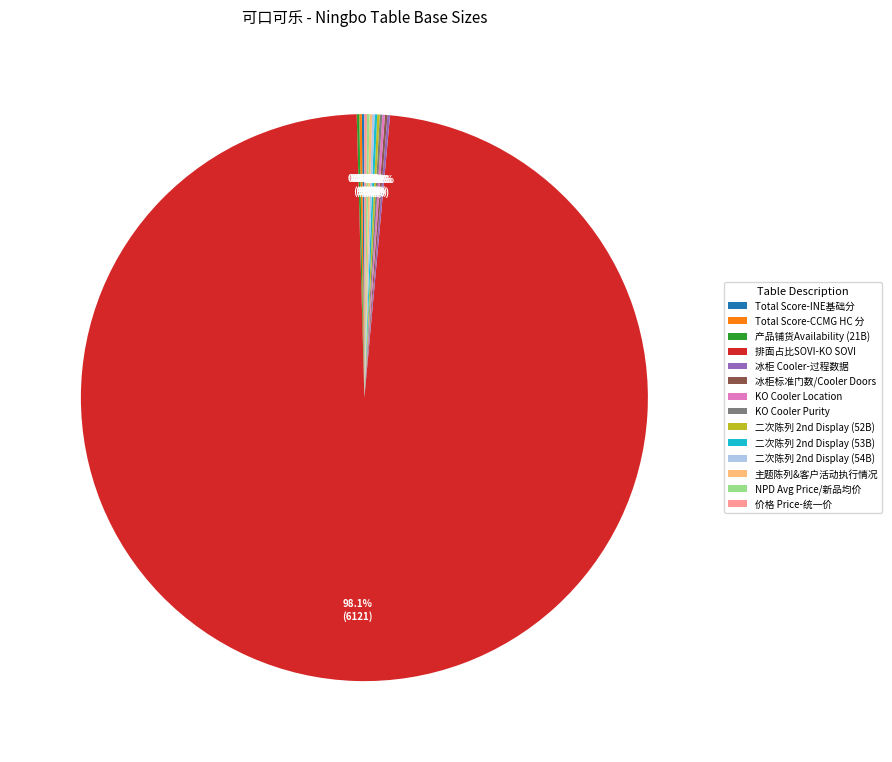

Does 排面占比SOVI-KO SOVI represent more than half of the total?

Yes